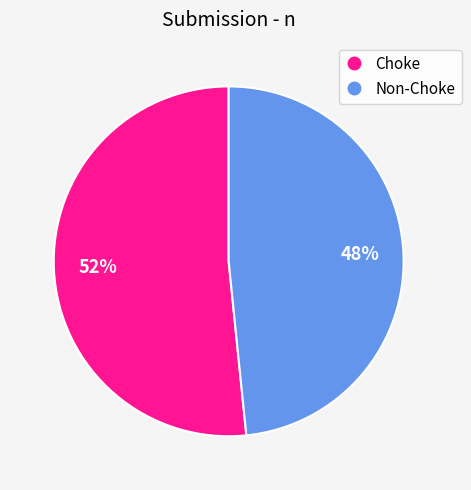

What percentage is the Non-Choke slice, to the nearest percent?

48%